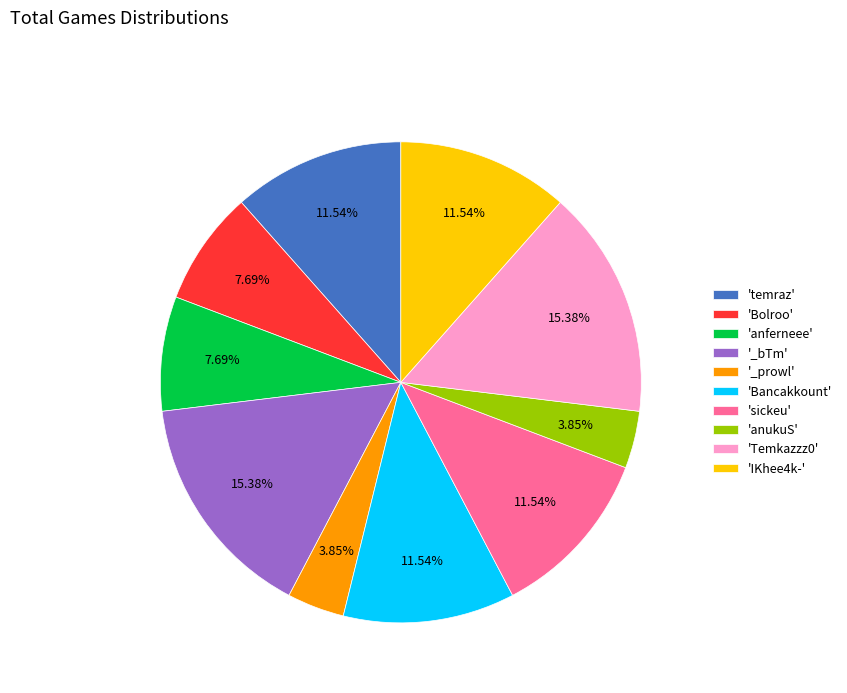

Is there a majority slice in this chart?

No